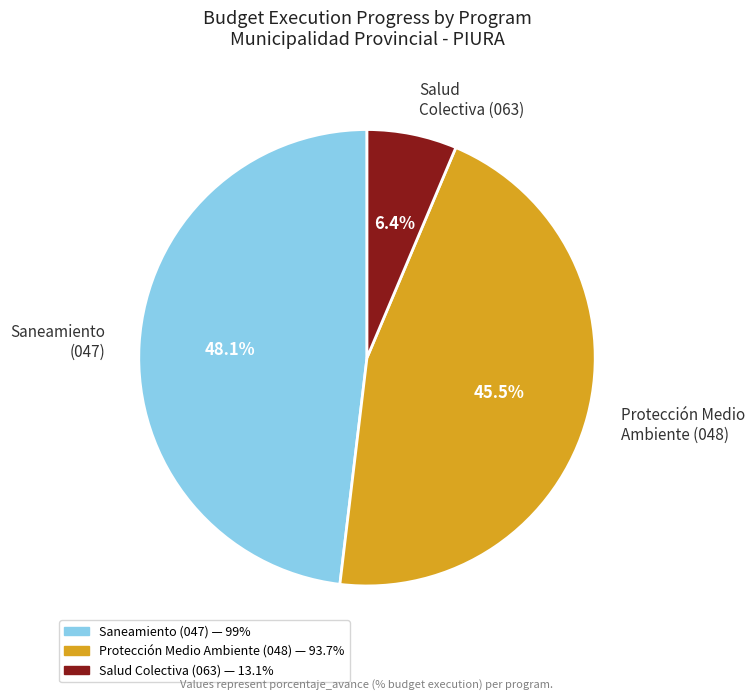

What is the largest slice in the pie chart?

Saneamiento (047)